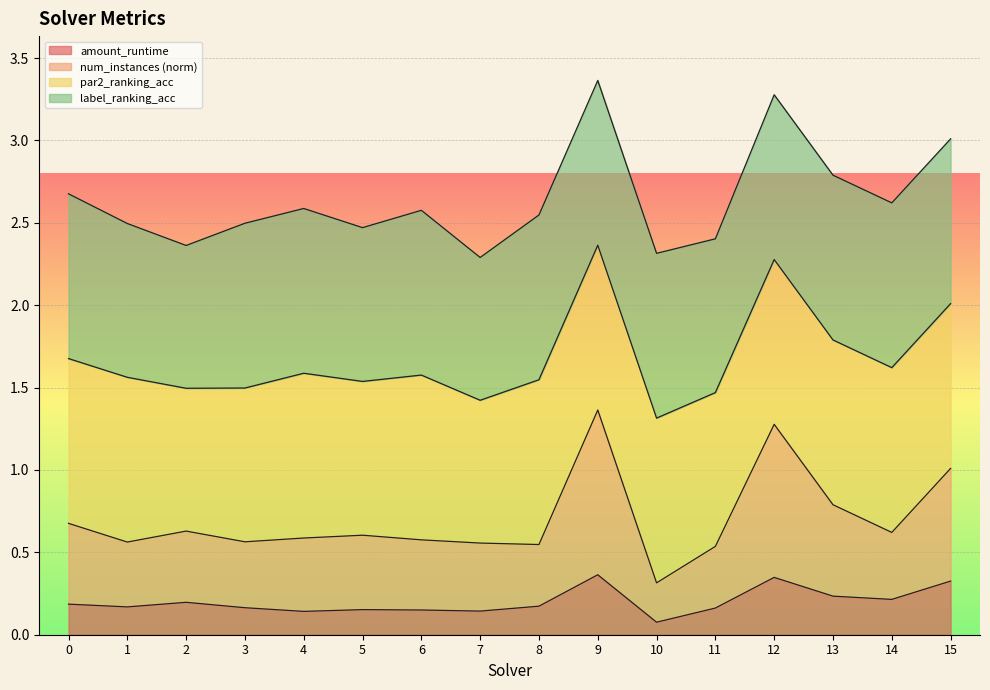

At which category does amount_runtime reach its first local valley?

1